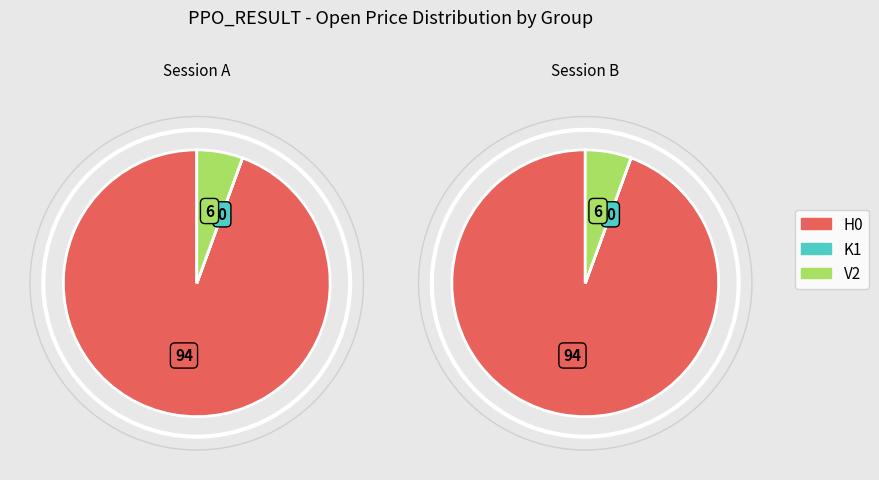

The V2 slice represents 13% of the pie. True or false?

False